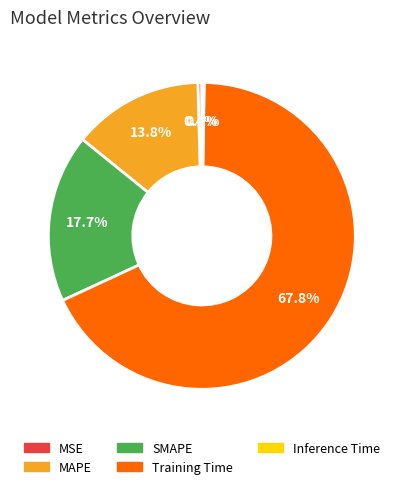

What percentage do MAPE and SMAPE together represent?

31.5%